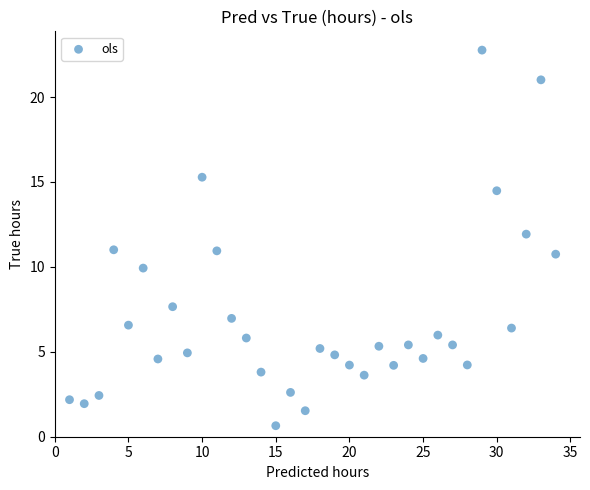

What is the range of Y values (max minus min)?

22.1